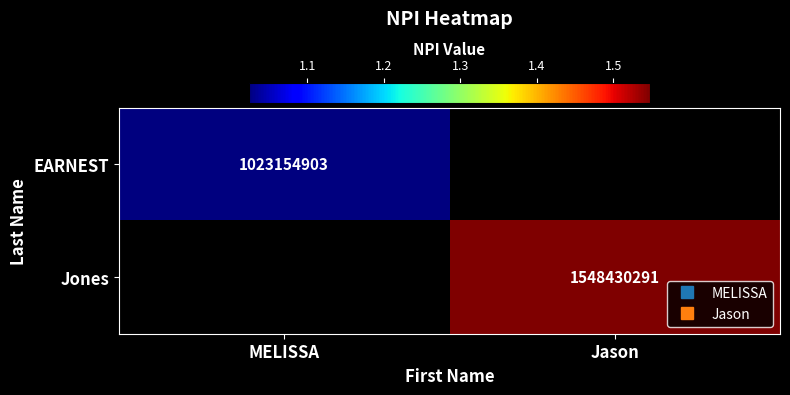

How many distinct data groups are displayed?

2